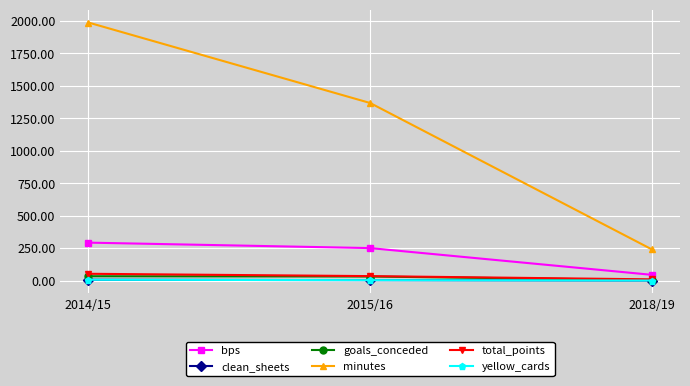

Which category has the highest value in the goals_conceded series?

2014/15